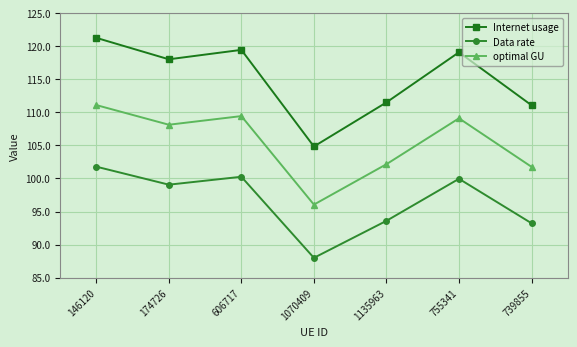

The value of Data rate at 755341 is 160.6. True or false?

False